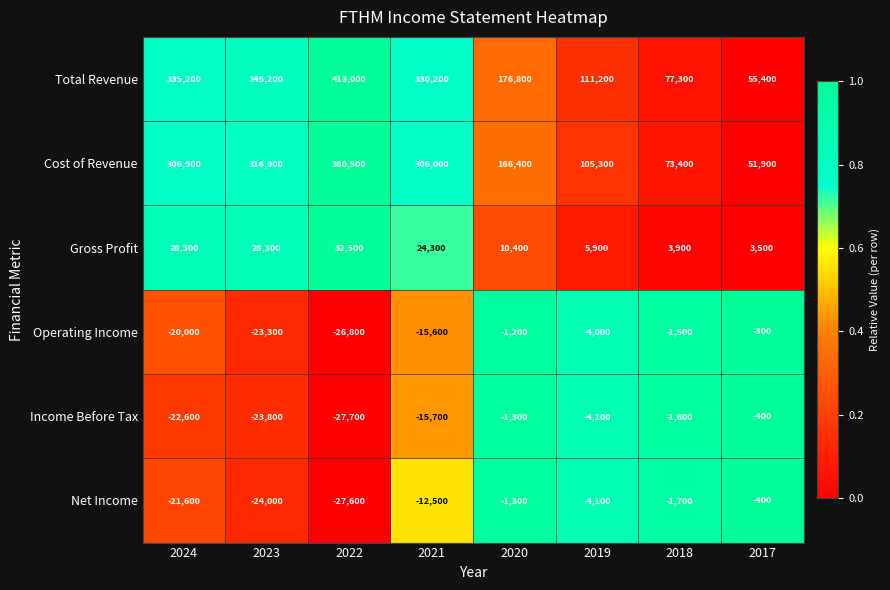

Which series has the largest total across all categories?

Total Revenue